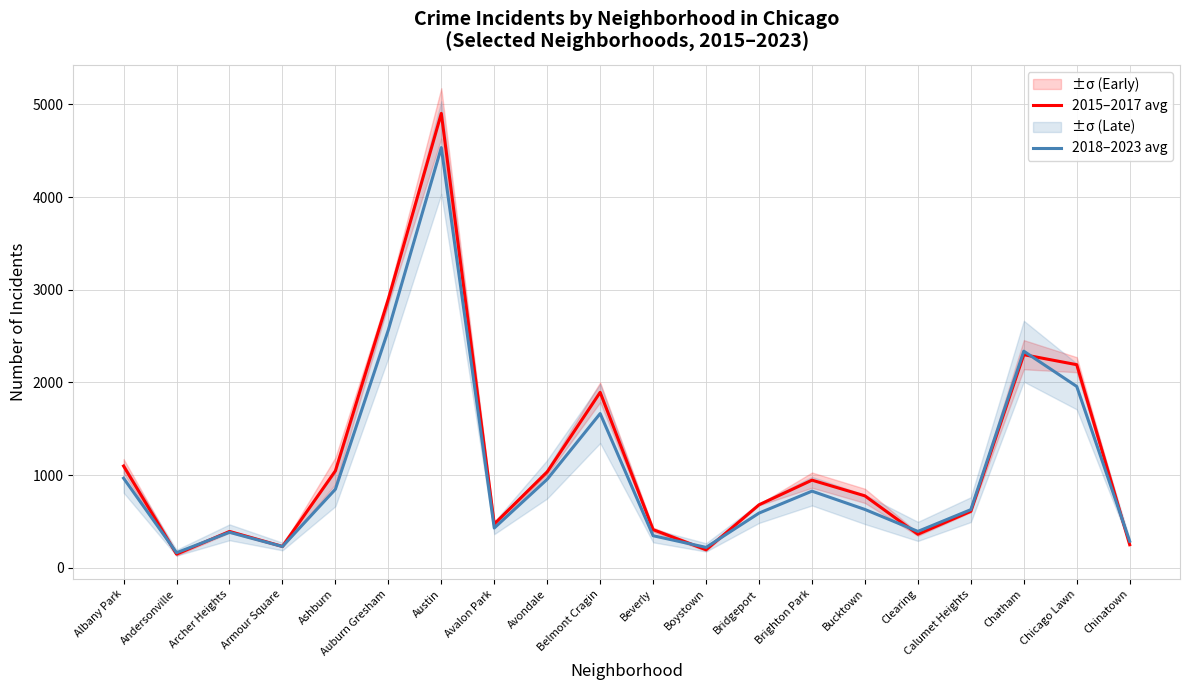

The value of 2015–2017 avg at Brighton Park is 1583.9. True or false?

False